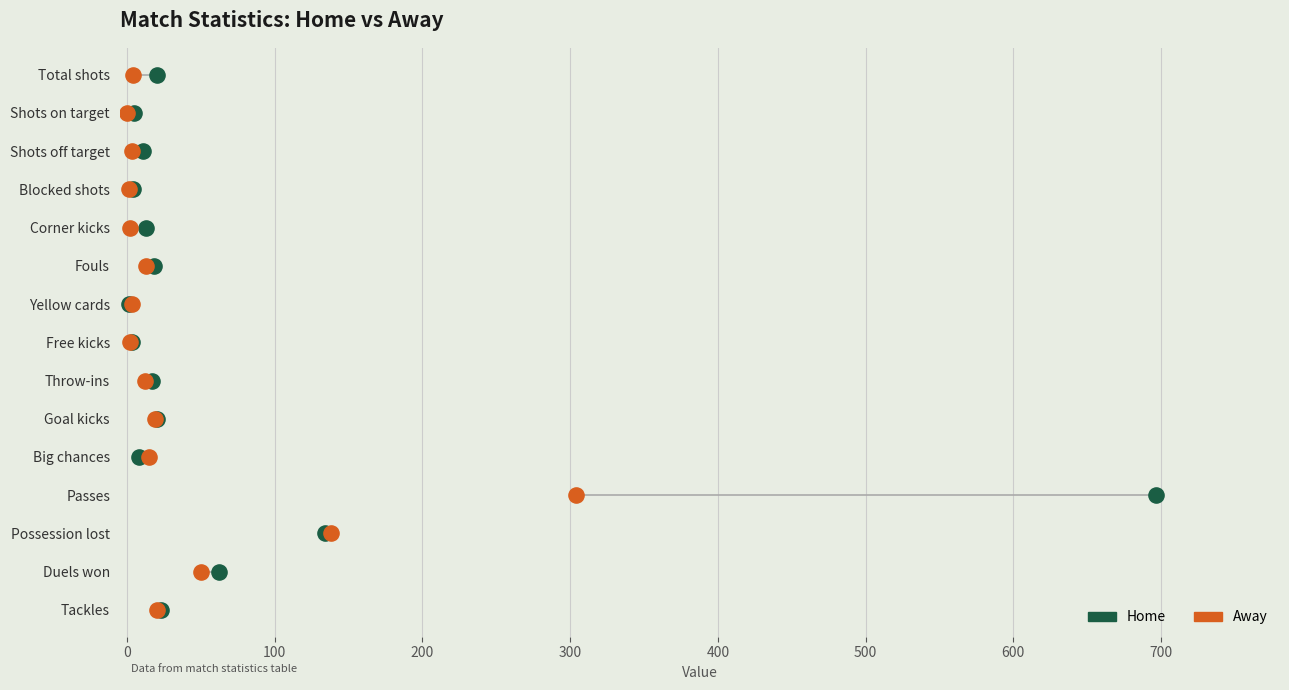

What are all the series names shown in the legend?

Home, Away